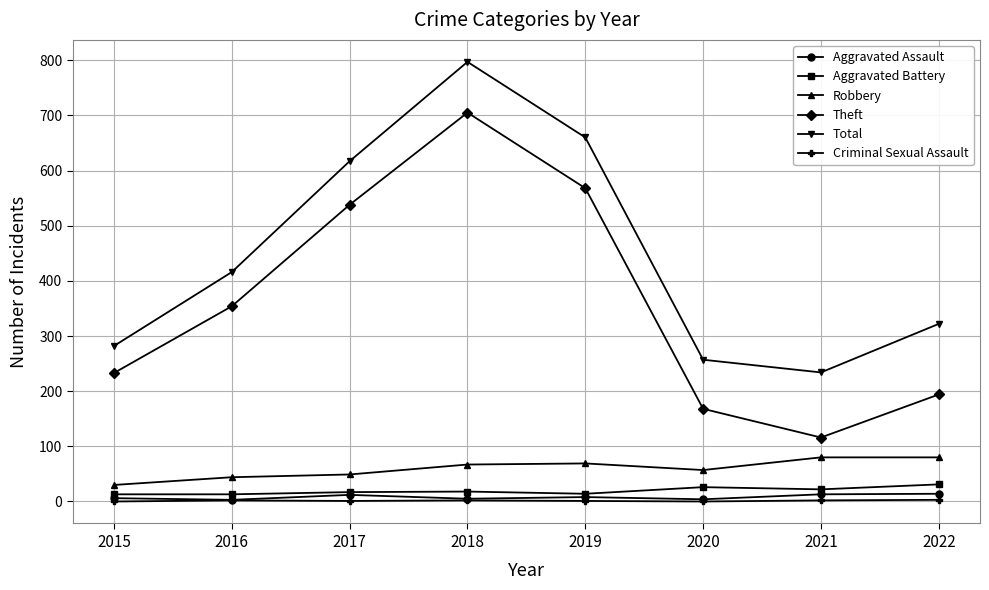

True or false: Robbery has more than 2 points higher than both neighbors.

False